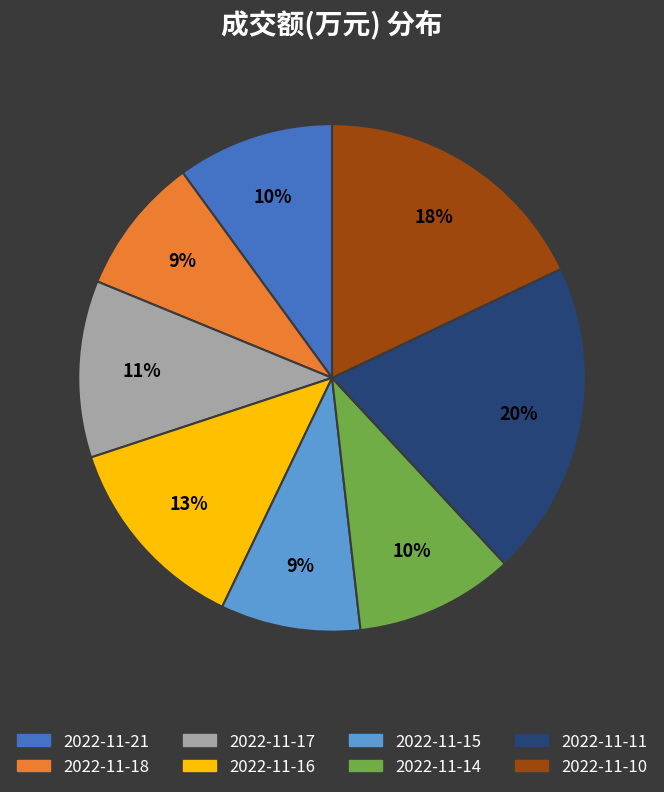

What is the ratio of the value at 2022-11-16 to the value at 2022-11-15?

1.4